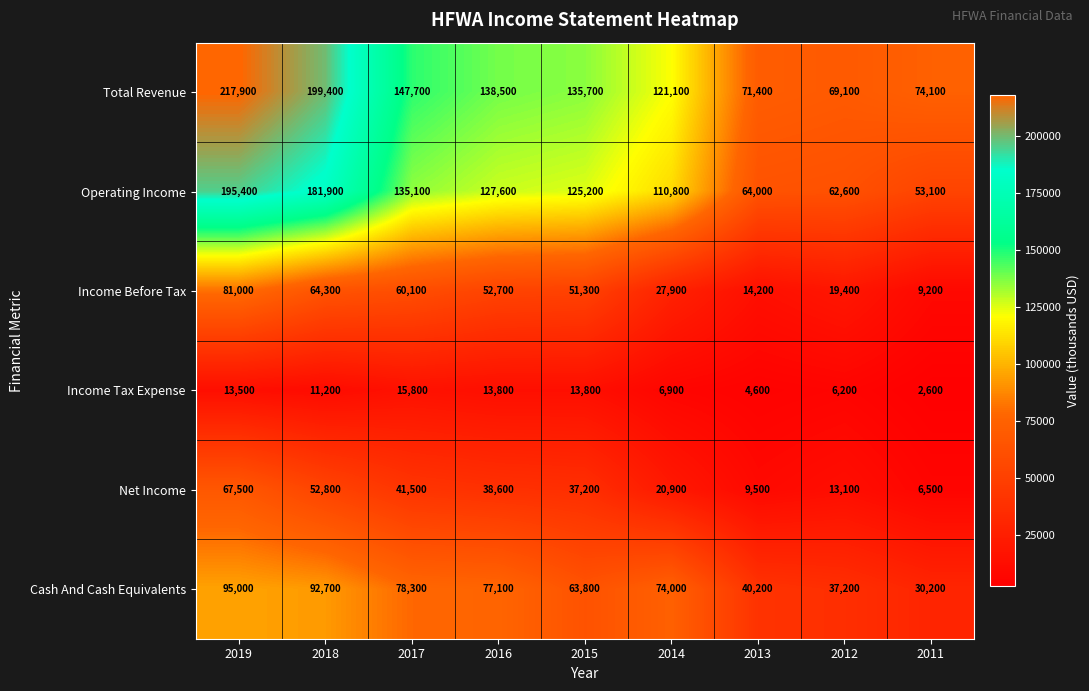

At which category is the sum across all series the highest?

2019